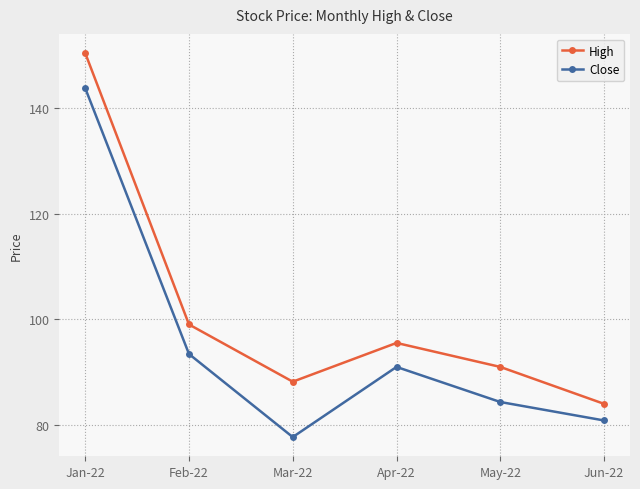

What is the difference between the highest and lowest values at Mar-22?

10.5